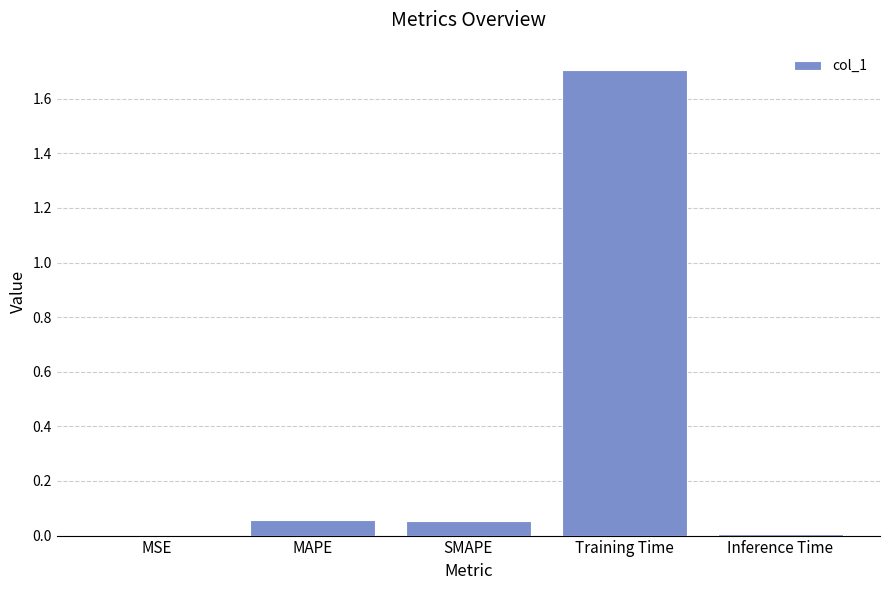

What is the sum of all values?

1.8